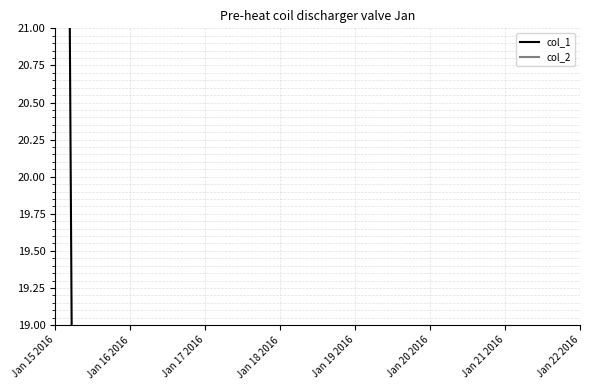

Rank the series at 13 from lowest to highest value.

col_1, col_2